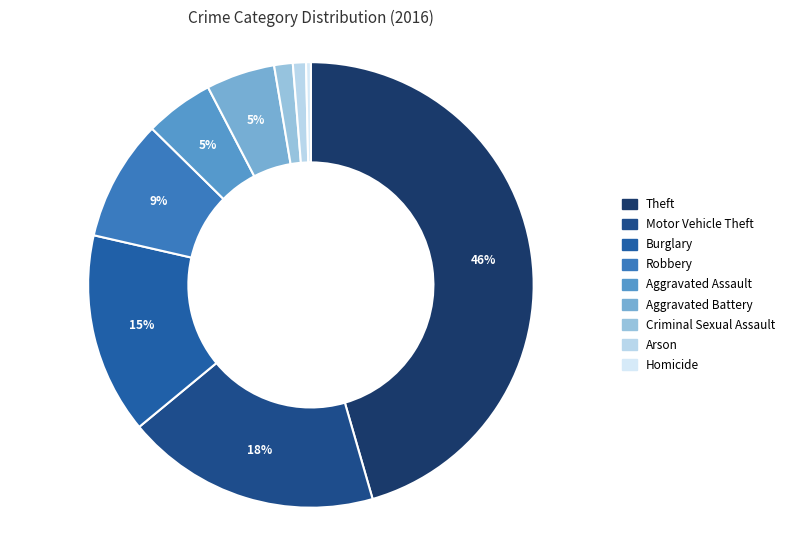

True or false: Theft accounts for 46% of the total.

True